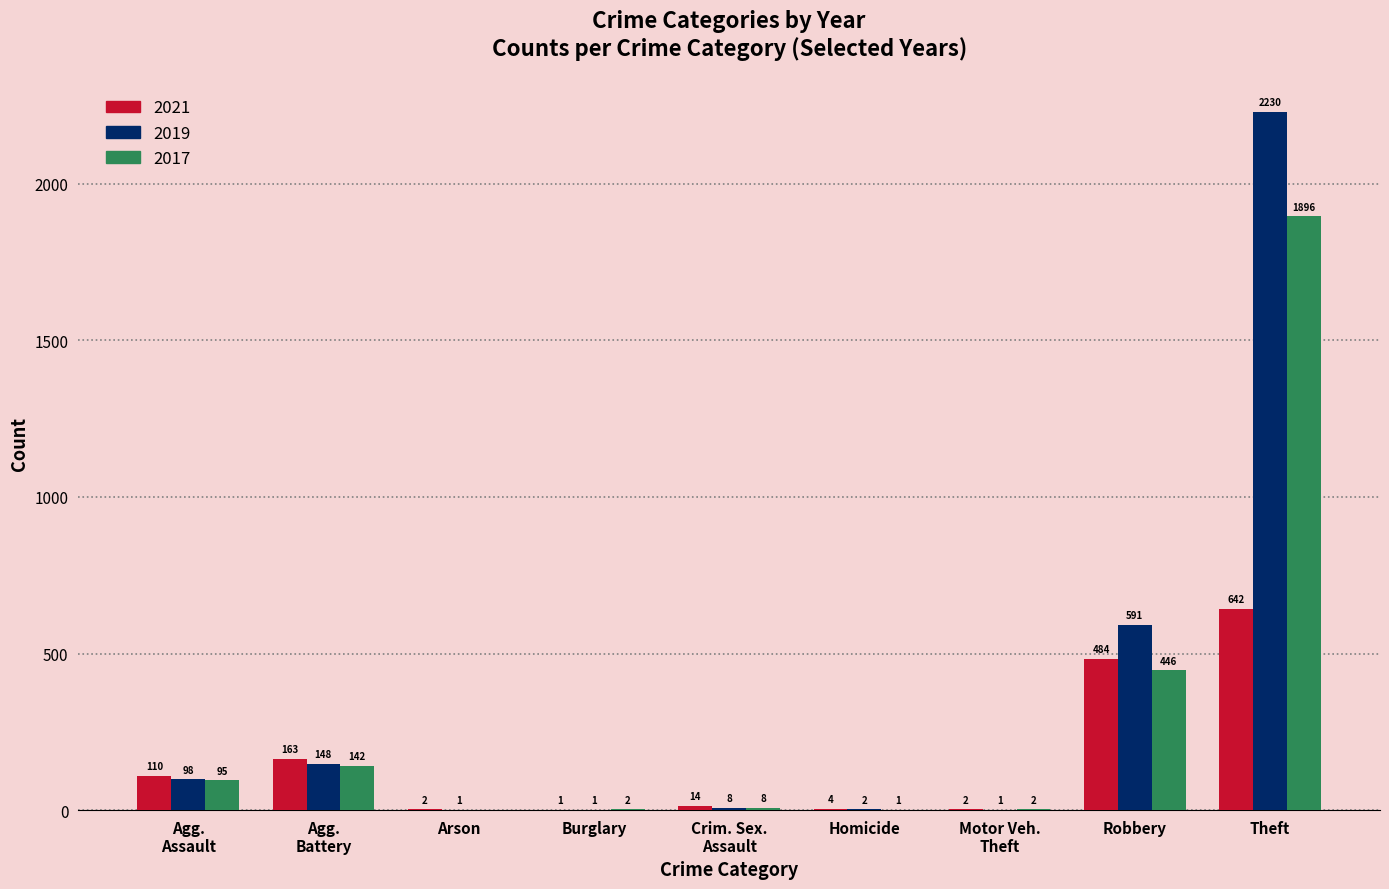

At which label is 2019 closest to 1115?

Robbery